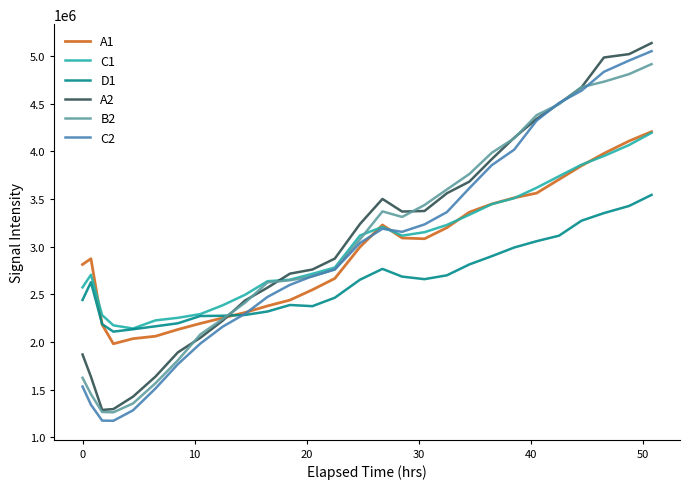

What is the minimum value shown in the chart?

1171685